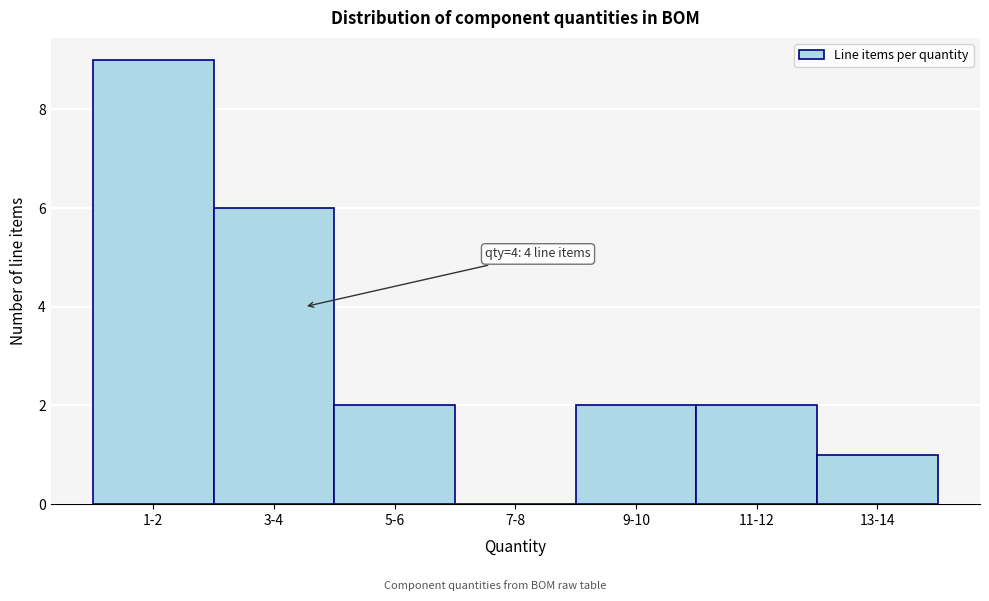

Reading right to left, list all the values displayed in this chart.

13-14=1	11-12=2	9-10=2	7-8=0	5-6=2	3-4=6	1-2=9